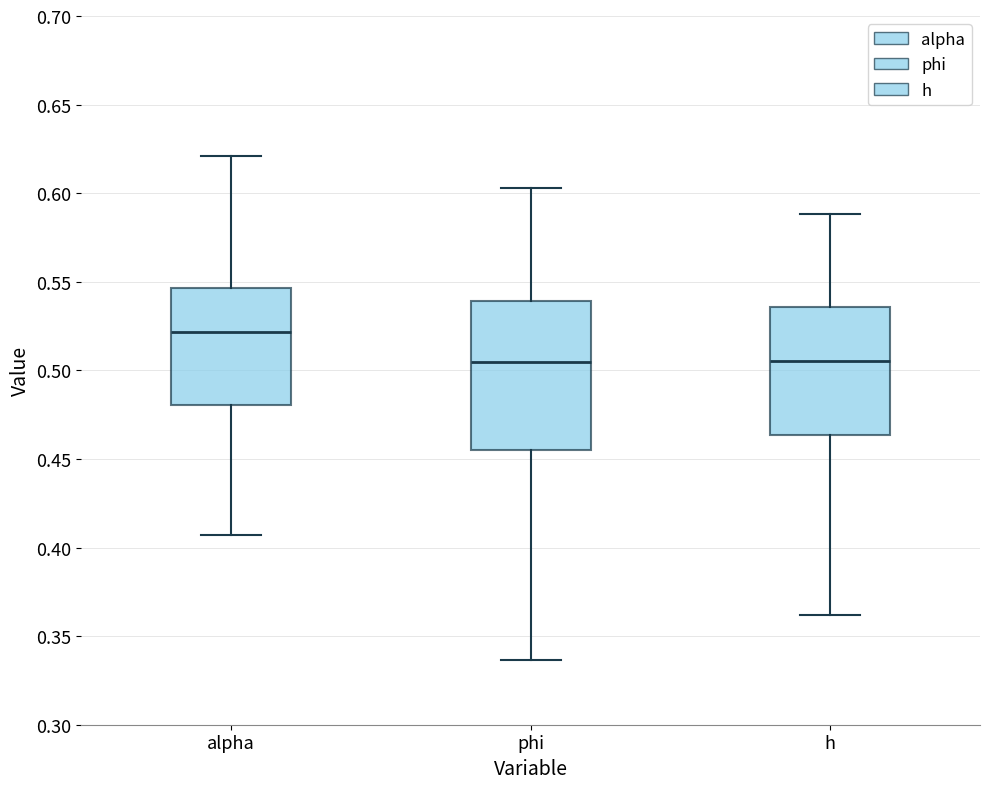

Where does the upper whisker of the box for alpha end on the y-axis? The values are not printed on the chart, so give them approximately, as read against the axis.

0.620